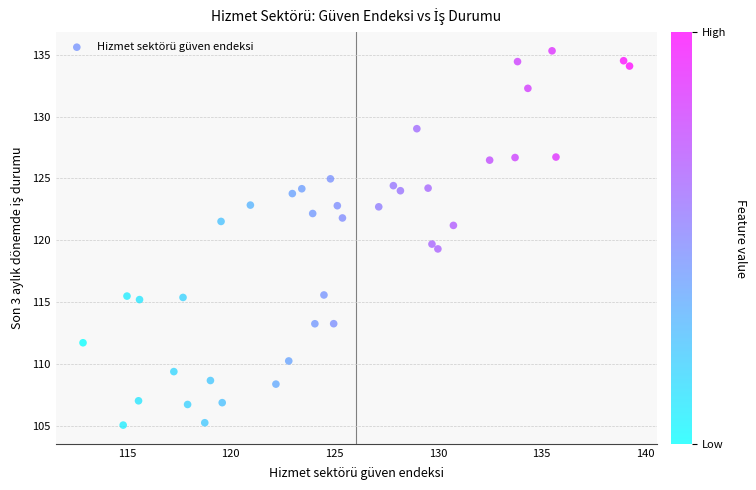

What is the range of X values (max minus min)?

26.4